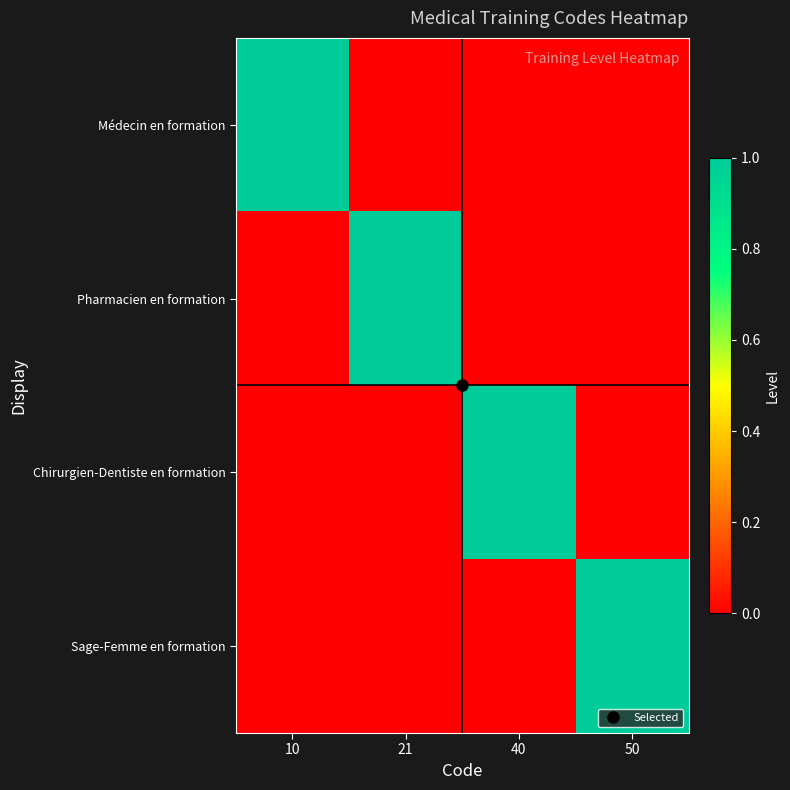

Which series has the largest range (max minus min)?

Médecin en formation